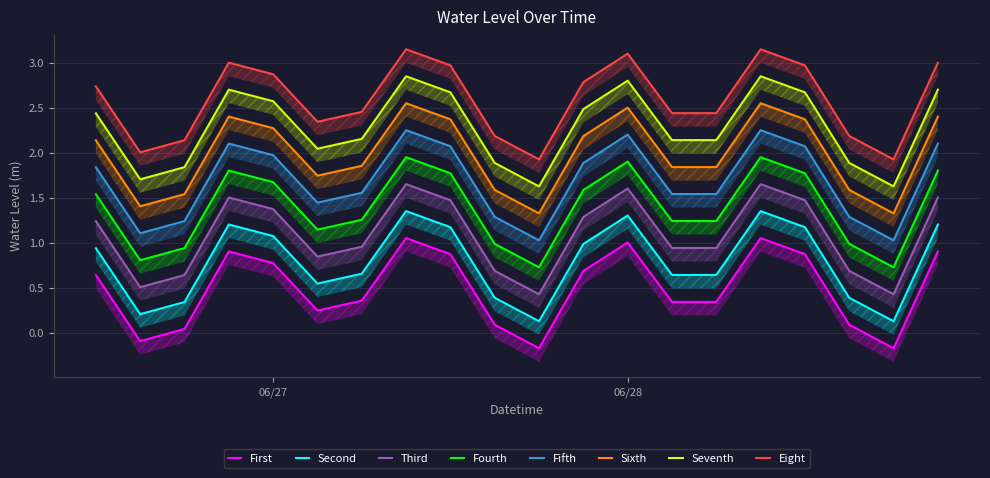

What is the label of the 1st point from the right?

2023-06-28 21:00:00